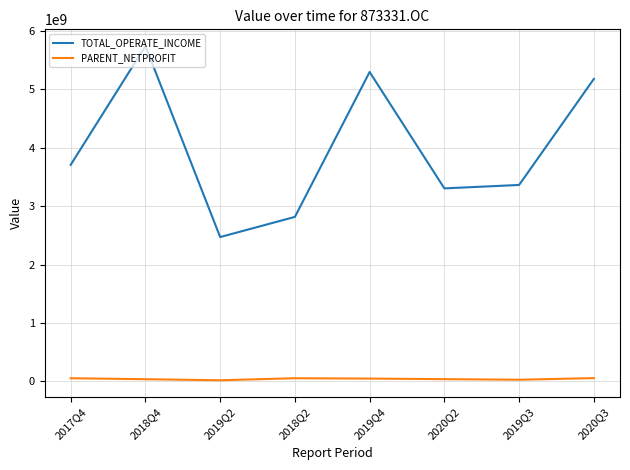

What is the difference between the maximum and minimum values in the TOTAL_OPERATE_INCOME series?

3272395578.9